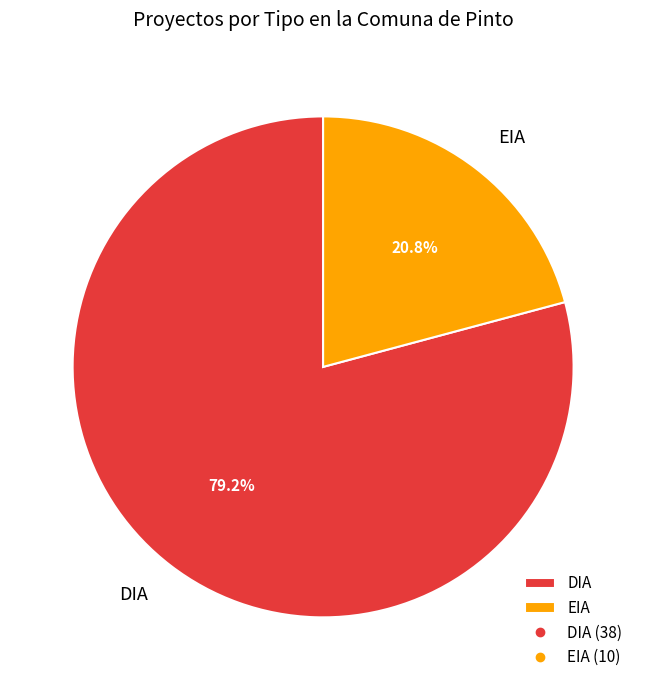

What portion of the pie excludes EIA?

79.2%